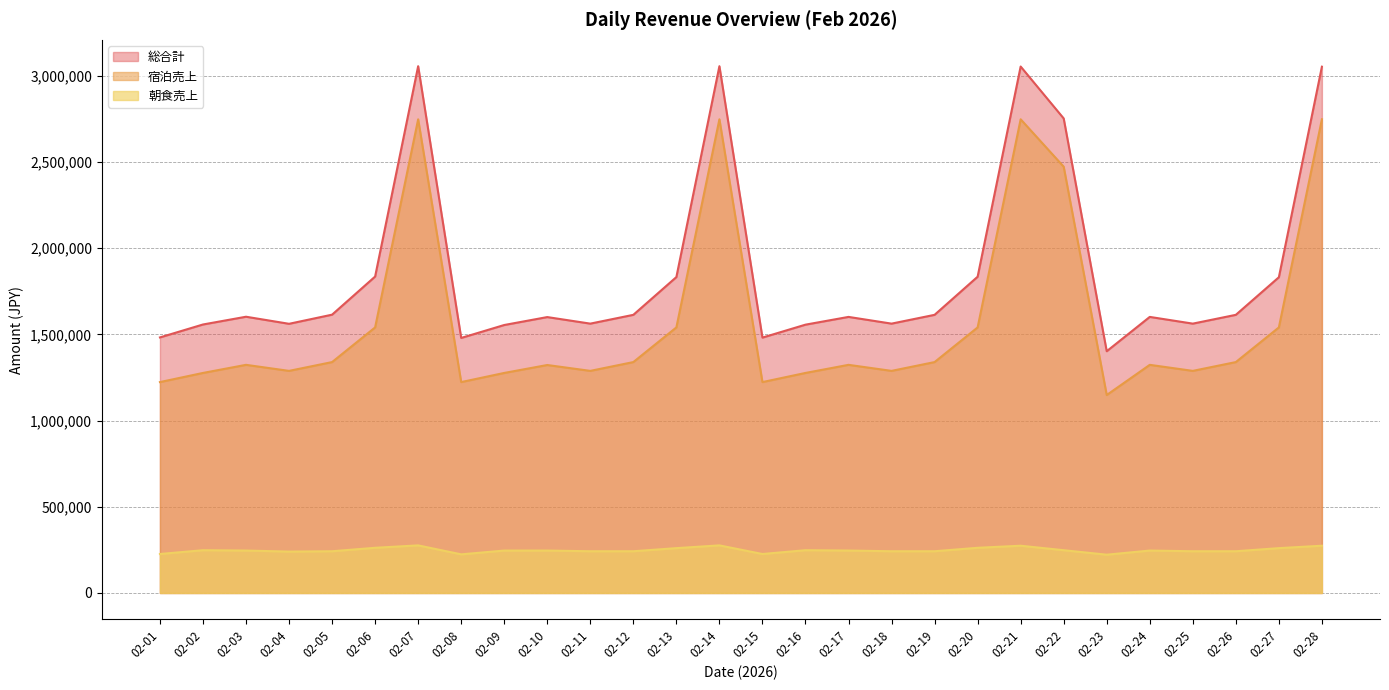

How many lines are shown in the chart?

3